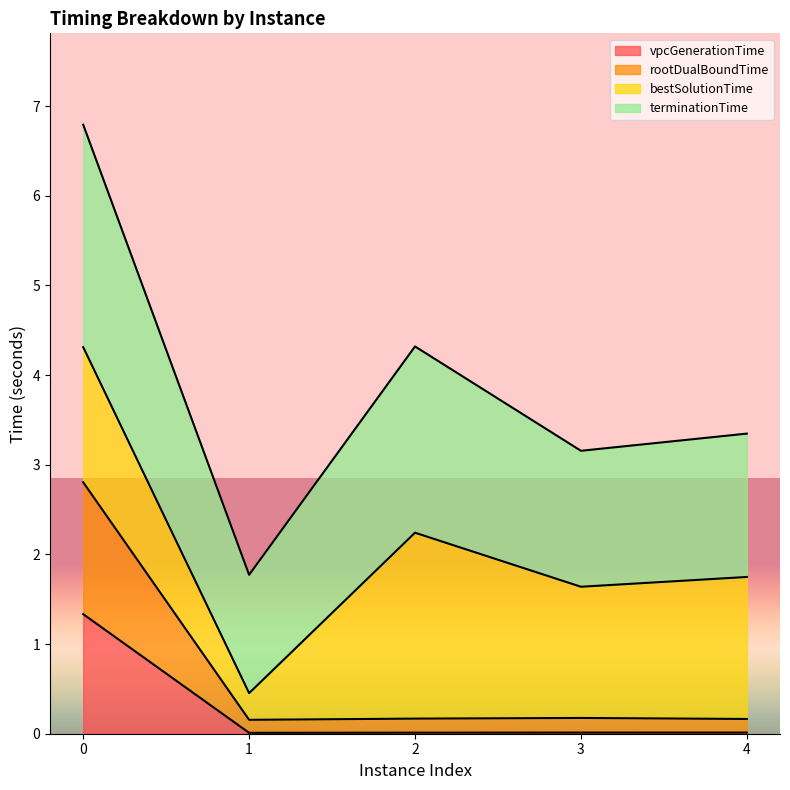

What is the highest value of the vpcGenerationTime series?

1.3